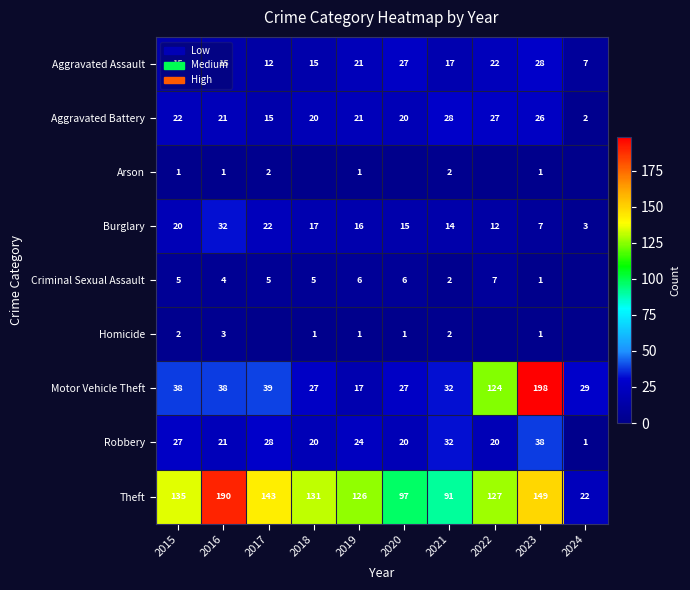

The value of Criminal Sexual Assault at 2022 is 7. True or false?

True